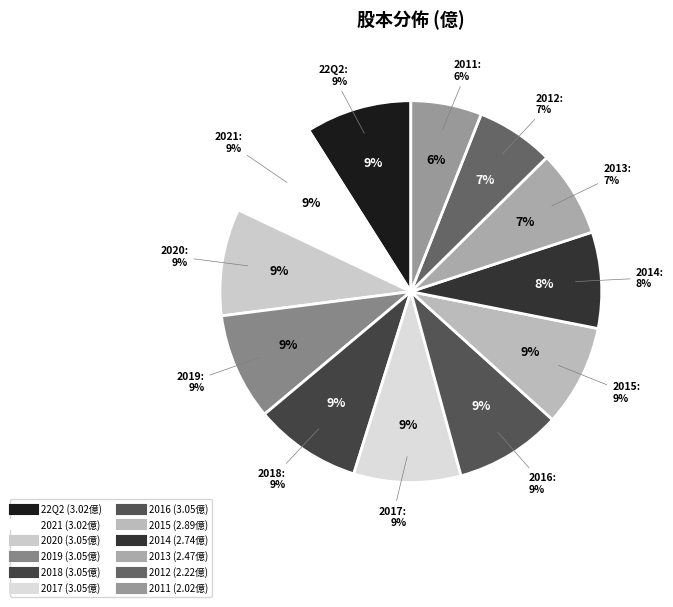

Is there a majority slice in this chart?

No